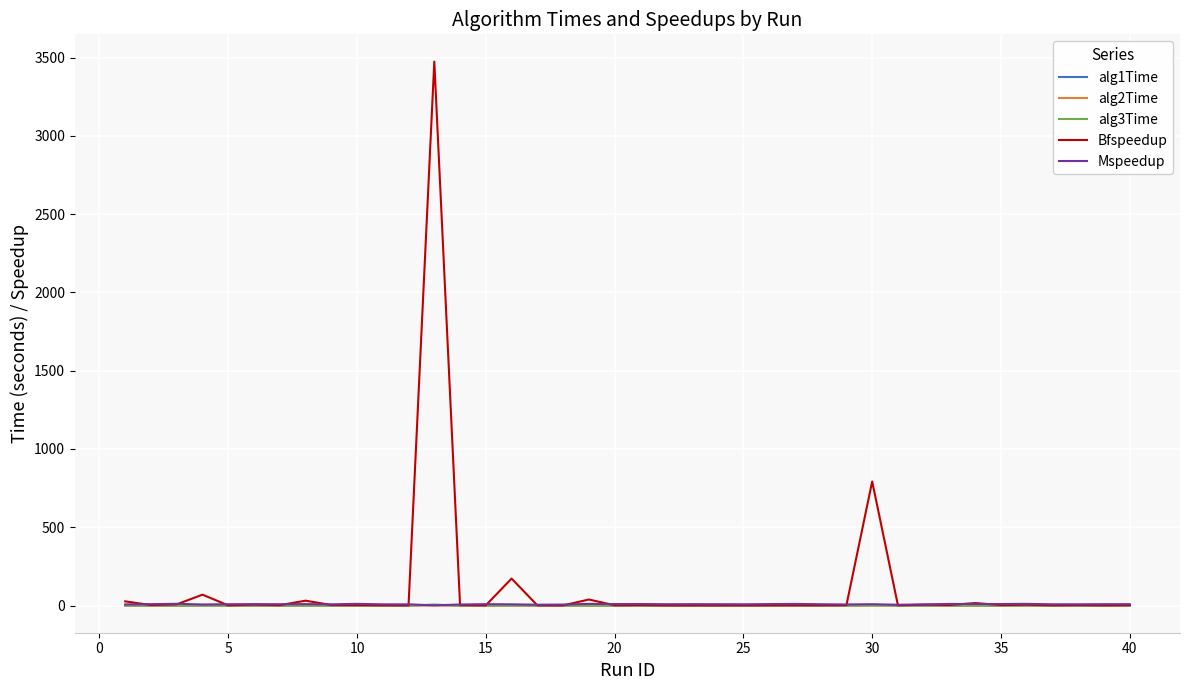

What is the greatest value displayed?

3474.4